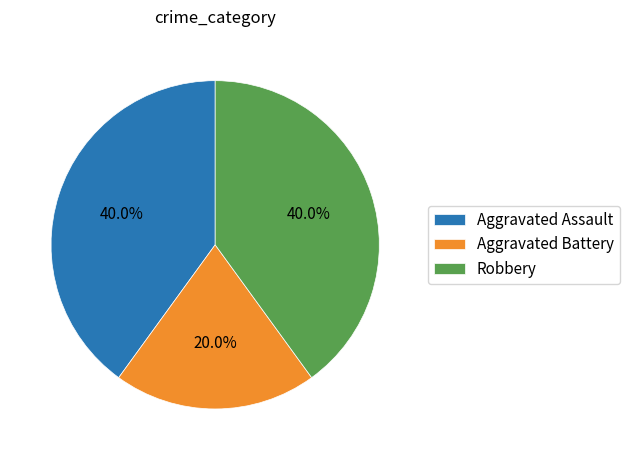

Does Robbery account for over 50% of the chart?

No